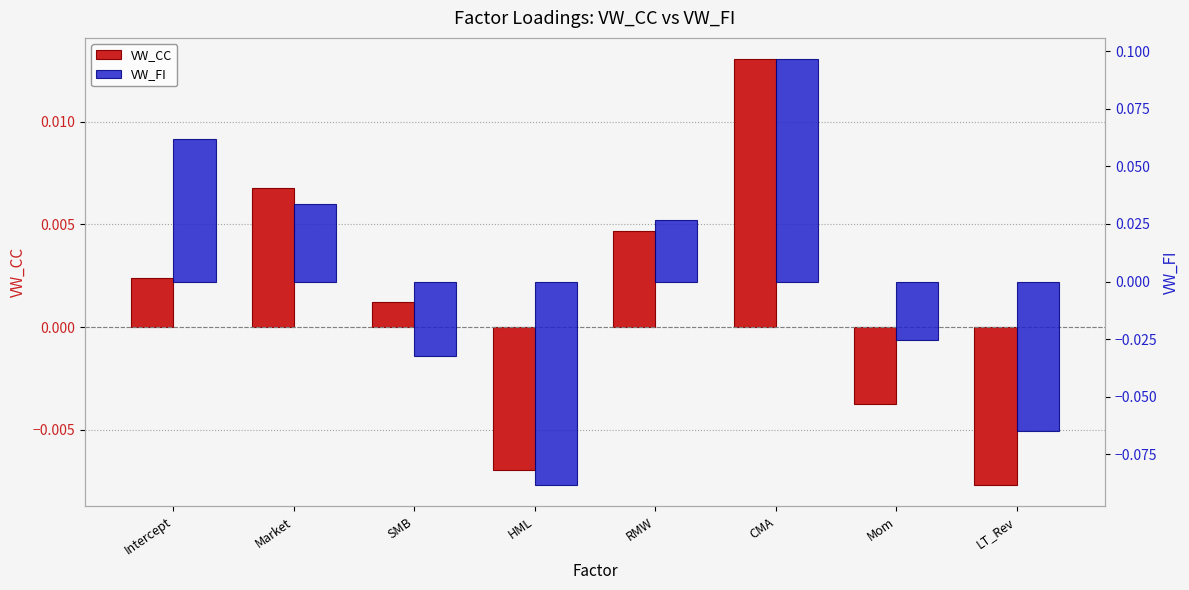

Reading left to right, list all the values displayed in this chart.

VW_CC: 0.0	0.0	0.0	-0.0	0.0	0.0	-0.0	-0.0
VW_FI: 0.1	0.0	-0.0	-0.1	0.0	0.1	-0.0	-0.1